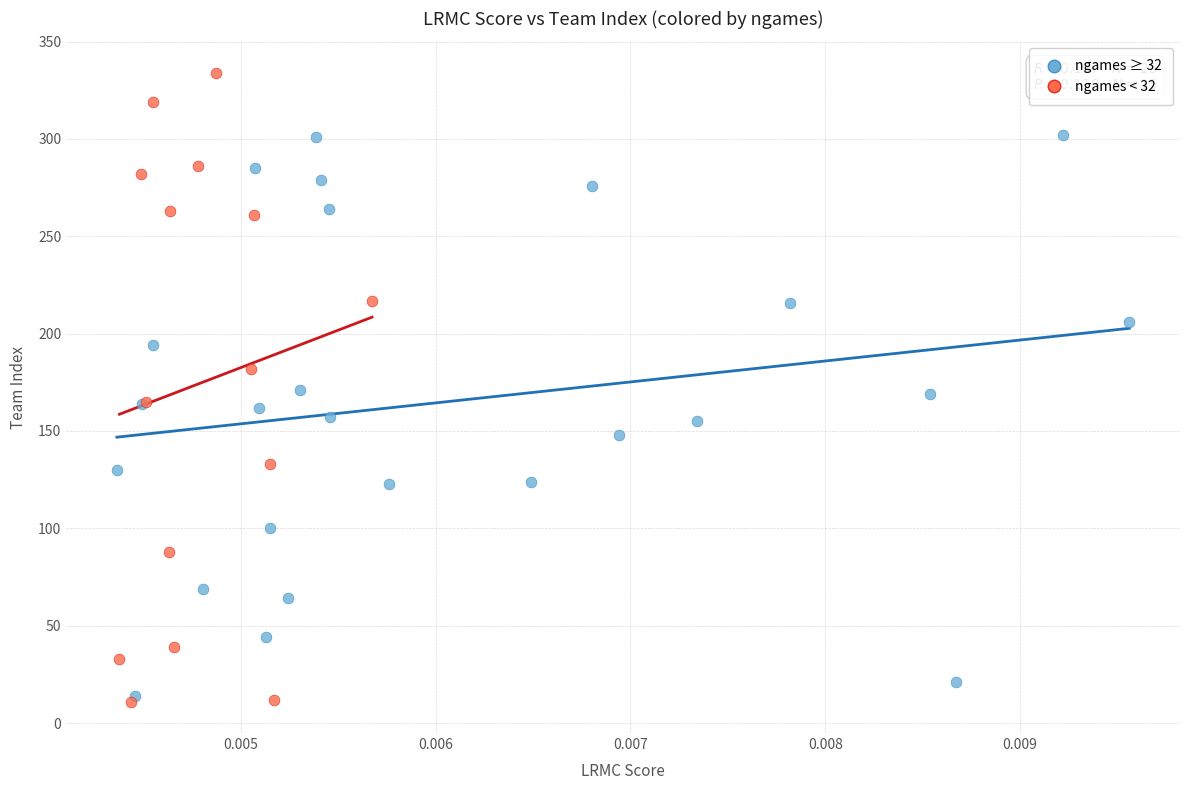

Which series has the largest Y range (max minus min)?

ngames < 32